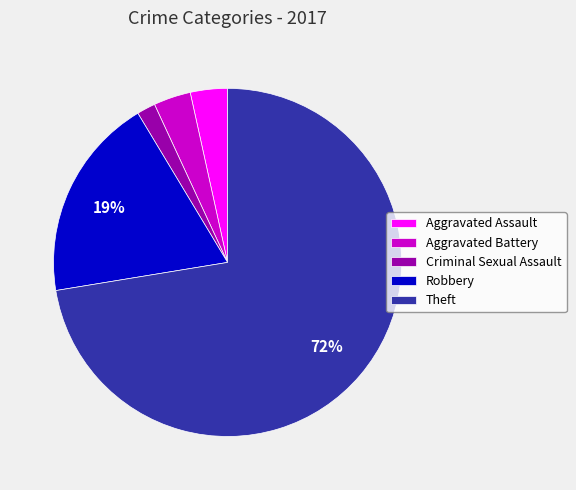

The Robbery slice represents 11% of the pie. True or false?

False